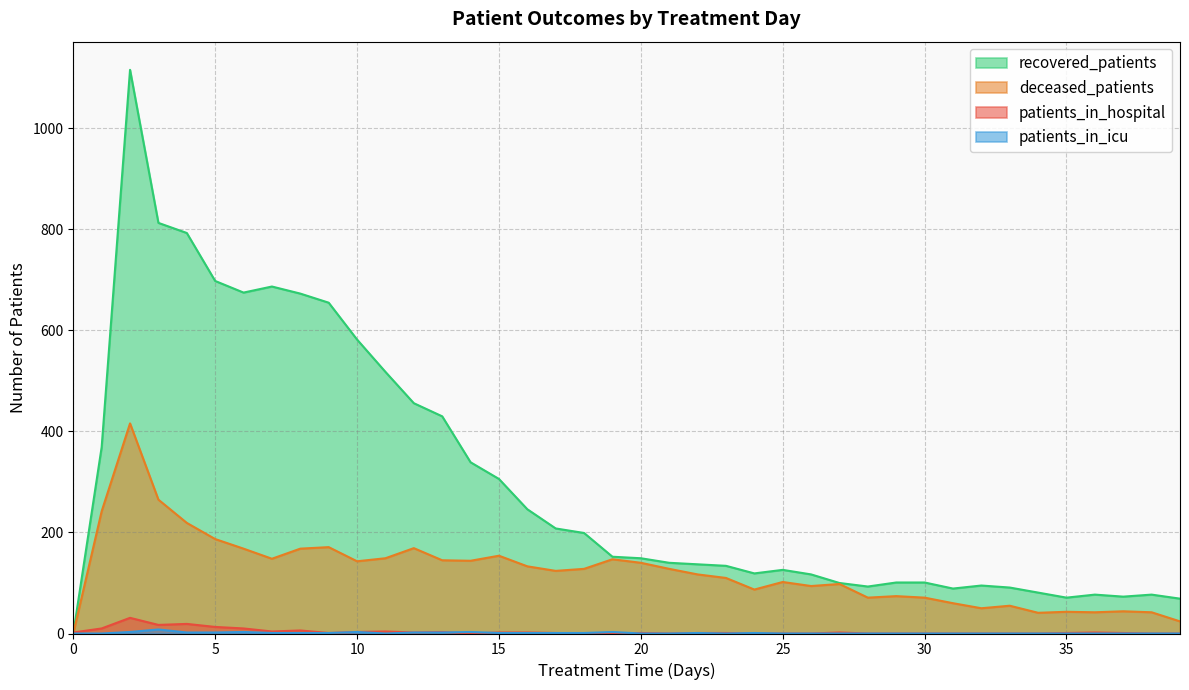

Which series has the widest spread of values?

recovered_patients